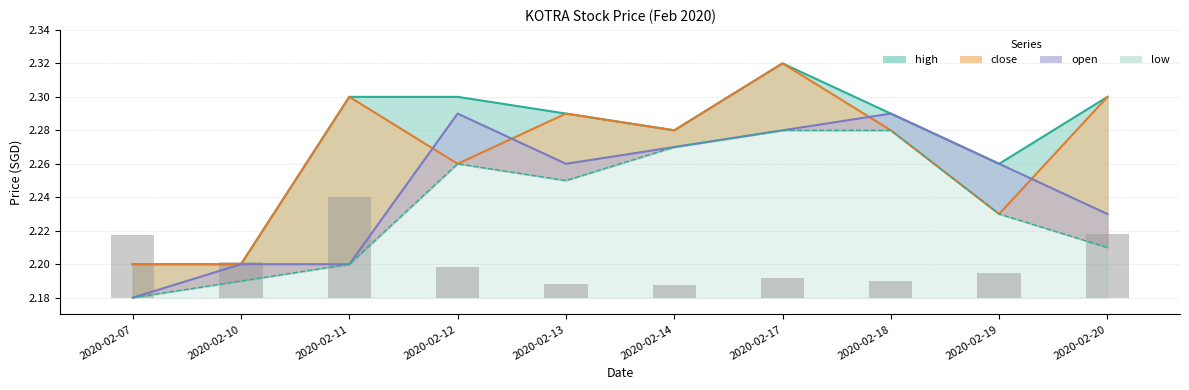

The open series shows 2.3 at 2020-02-17. True or false?

True